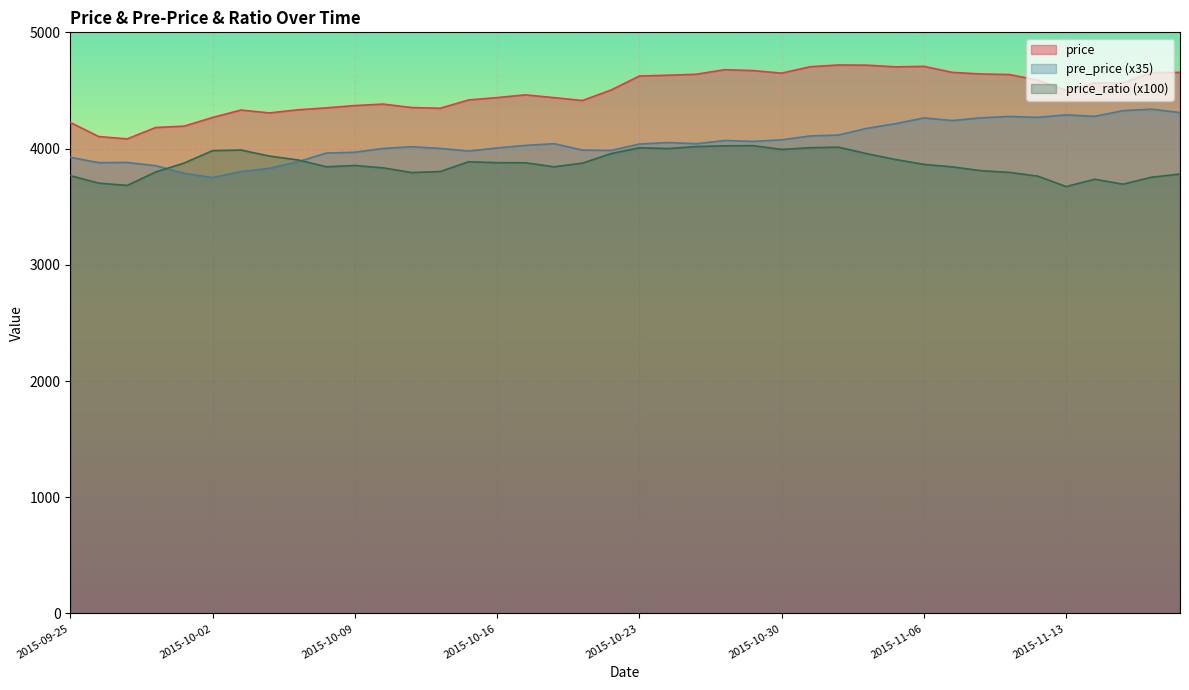

Which series has the largest range (max minus min)?

price